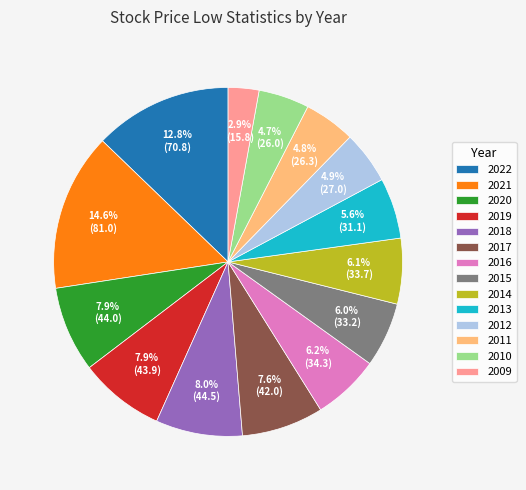

Is 2016 the majority of the pie?

No